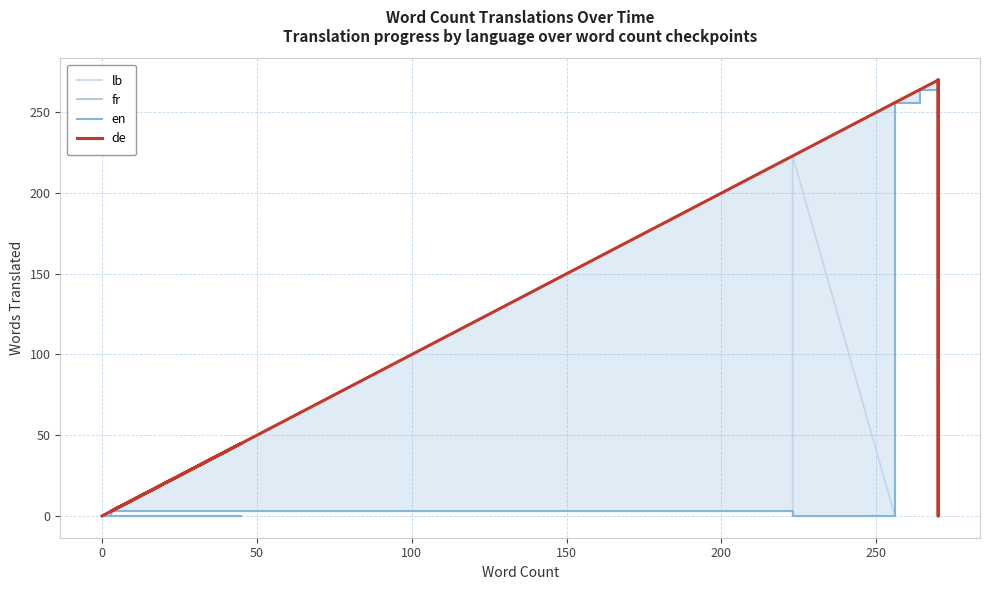

What is the label of the 17th point from the right?

250